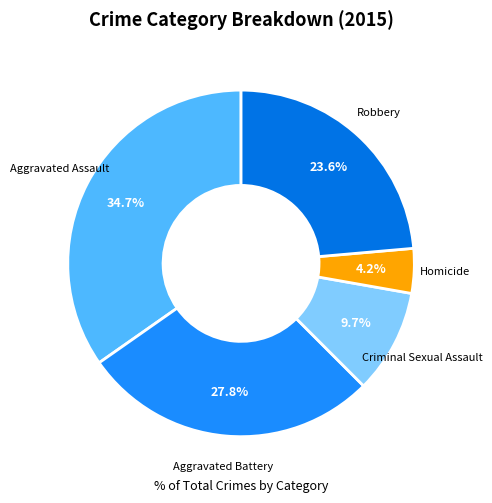

True or false: Homicide accounts for 4% of the total.

True